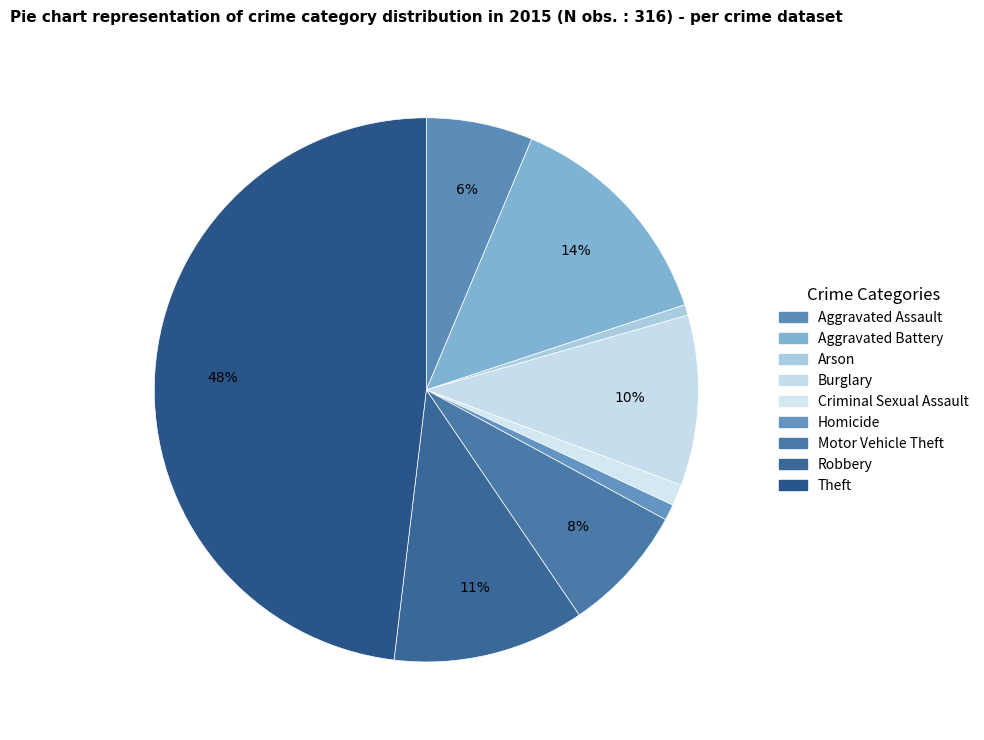

Count the number of slices in the pie.

9